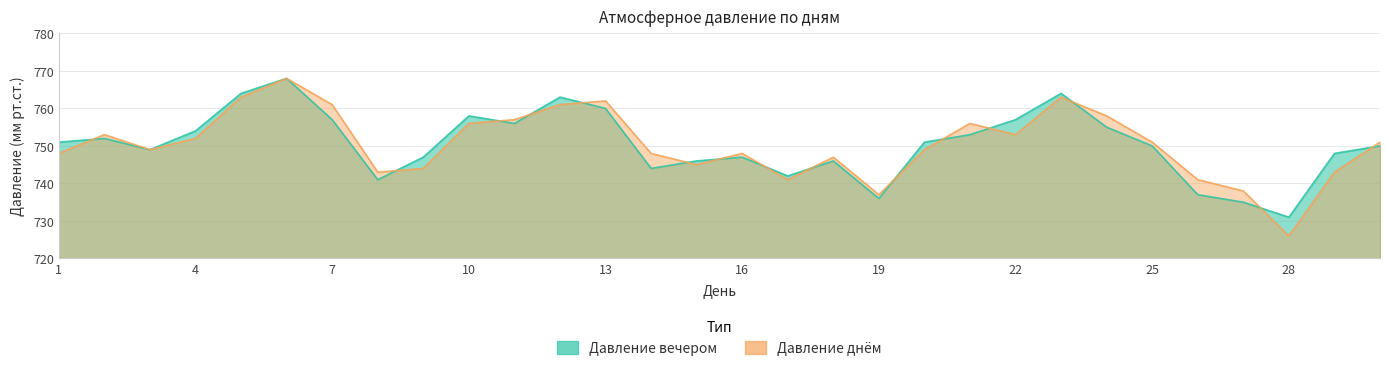

How many values in the Давление днём series are below 751?

15